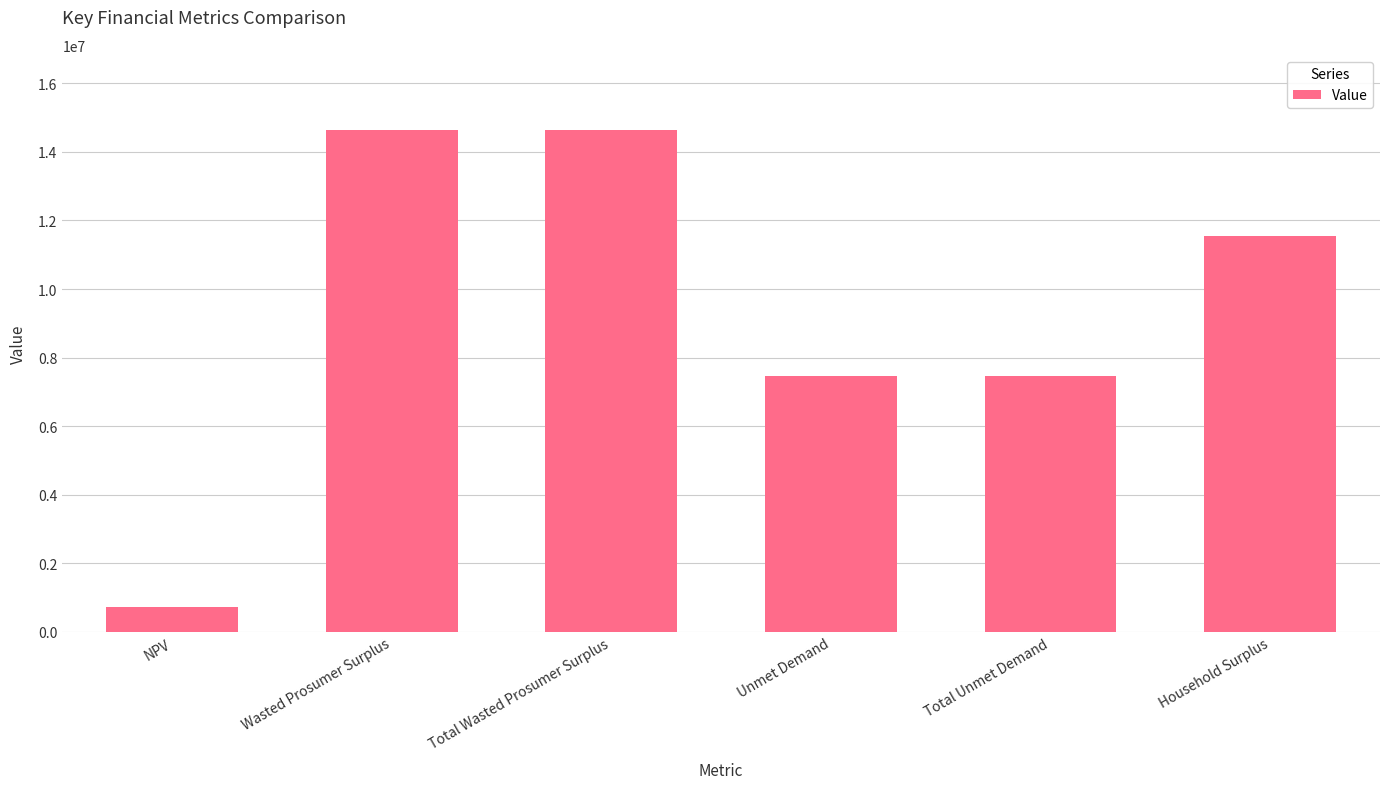

Are the bars horizontal?

No